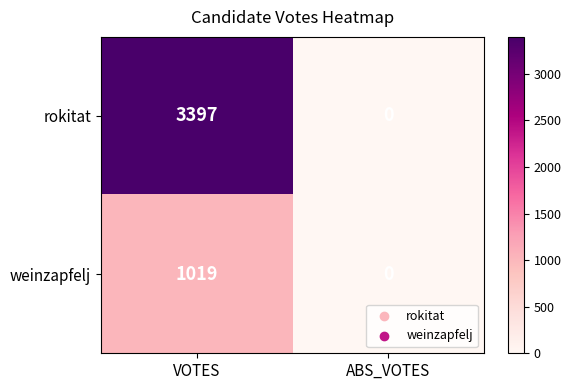

List the series in order of their peak value, lowest first.

weinzapfelj, rokitat